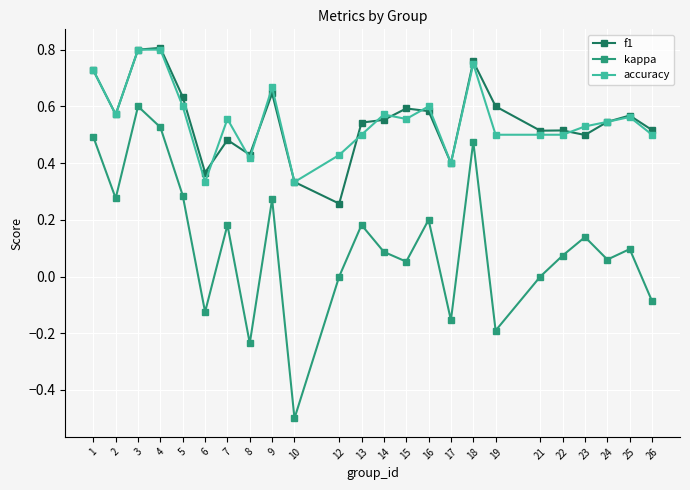

True or false: accuracy has a value of 0.9 at 25.

False